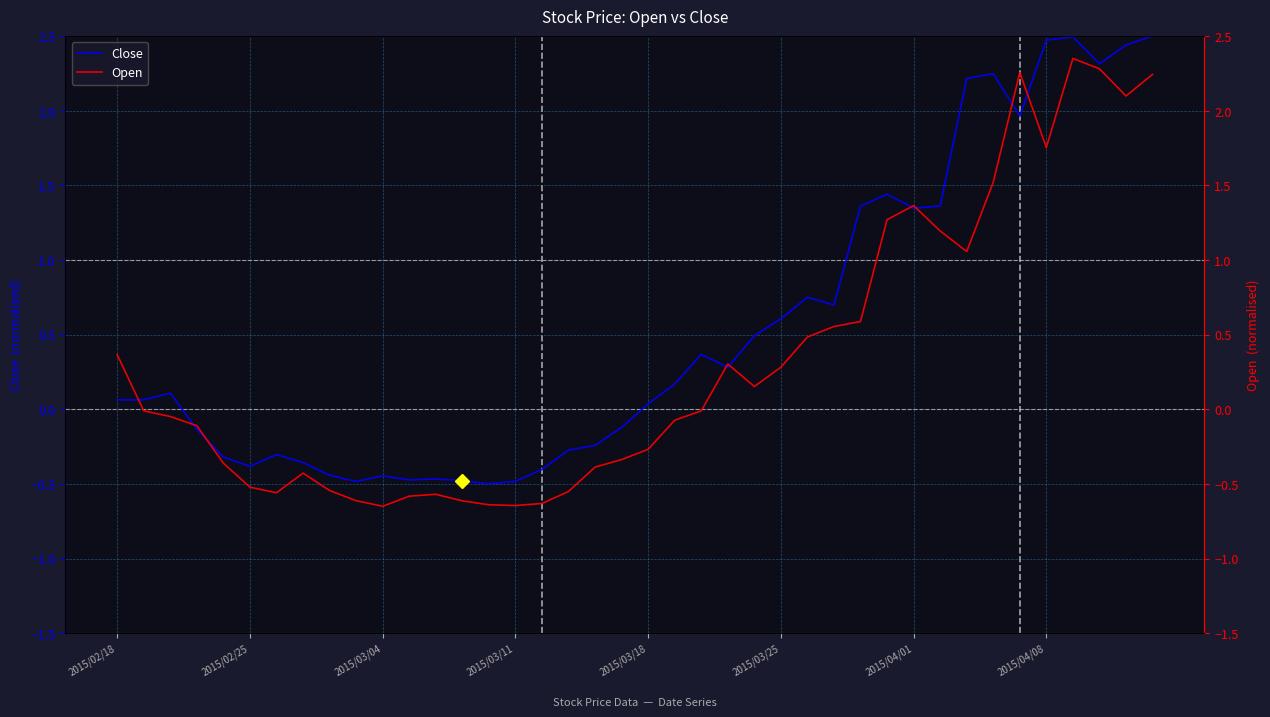

How many values in Open are below zero?

22